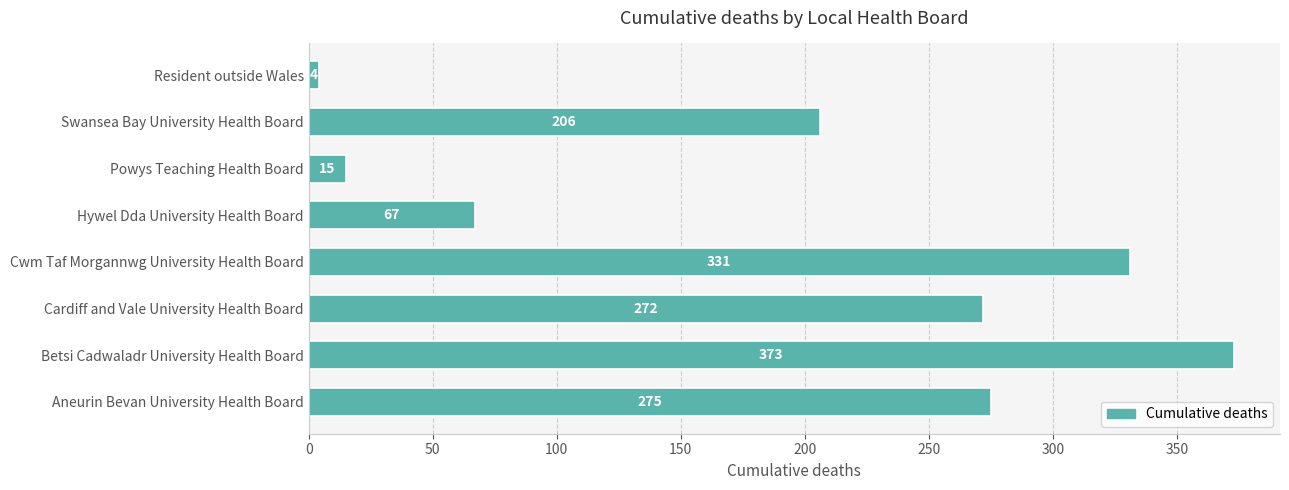

Rank the categories by value from highest to lowest.

Betsi Cadwaladr University Health Board, Cwm Taf Morgannwg University Health Board, Aneurin Bevan University Health Board, Cardiff and Vale University Health Board, Swansea Bay University Health Board, Hywel Dda University Health Board, Powys Teaching Health Board, Resident outside Wales